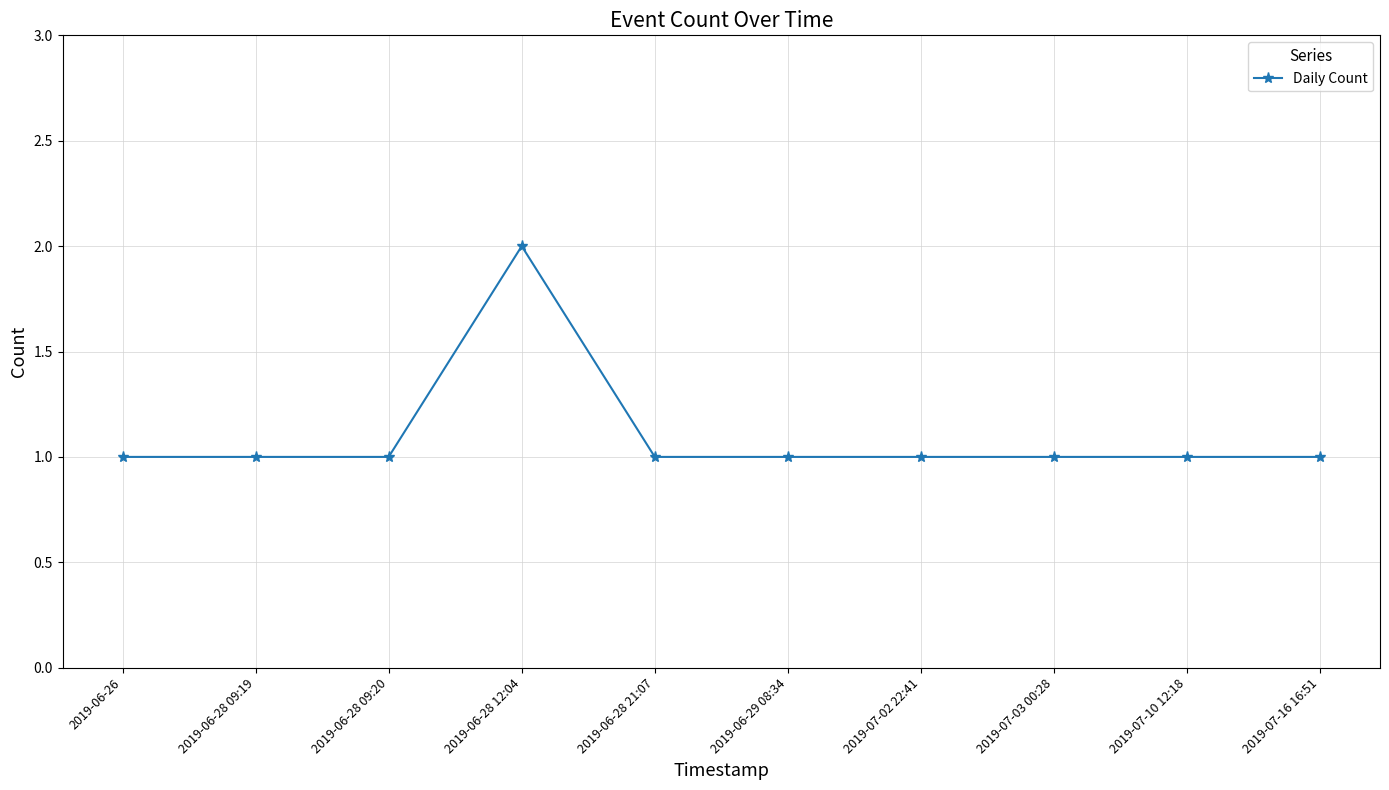

Reading right to left, list all the values displayed in this chart.

2019-07-16 16:51=1	2019-07-10 12:18=1	2019-07-03 00:28=1	2019-07-02 22:41=1	2019-06-29 08:34=1	2019-06-28 21:07=1	2019-06-28 12:04=2	2019-06-28 09:20=1	2019-06-28 09:19=1	2019-06-26=1